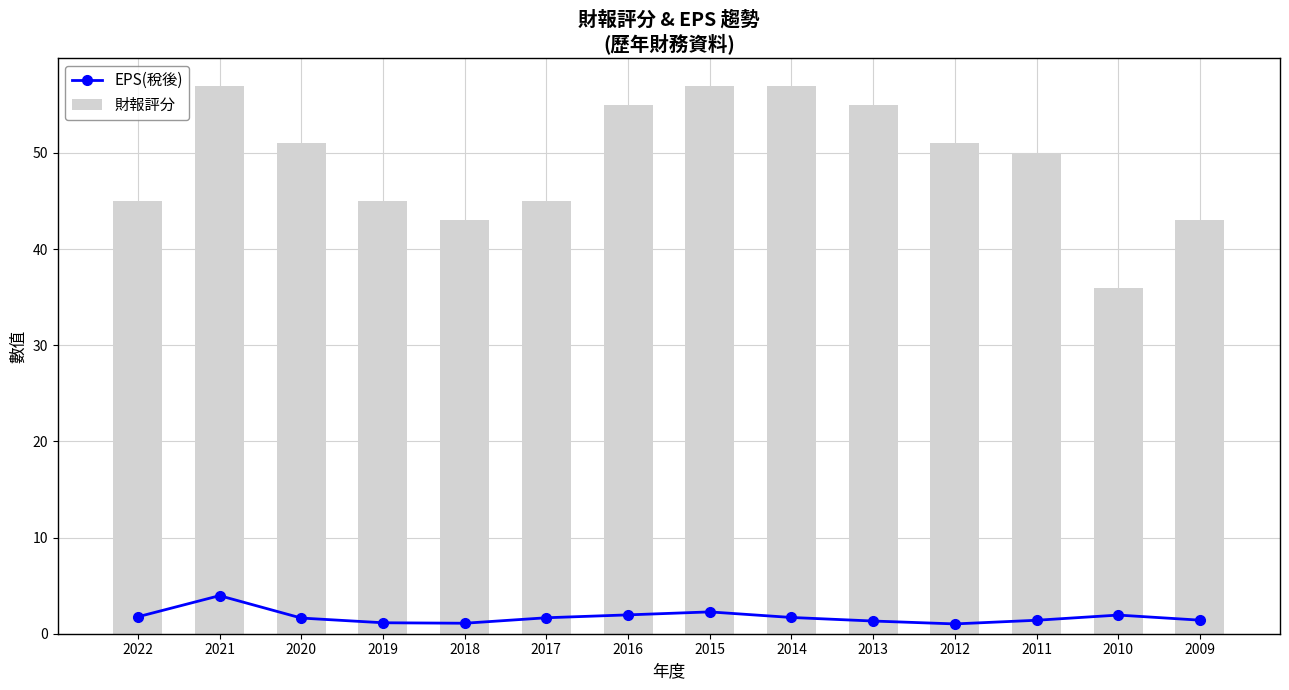

Are the bars grouped side by side (vs. stacked)?

Yes